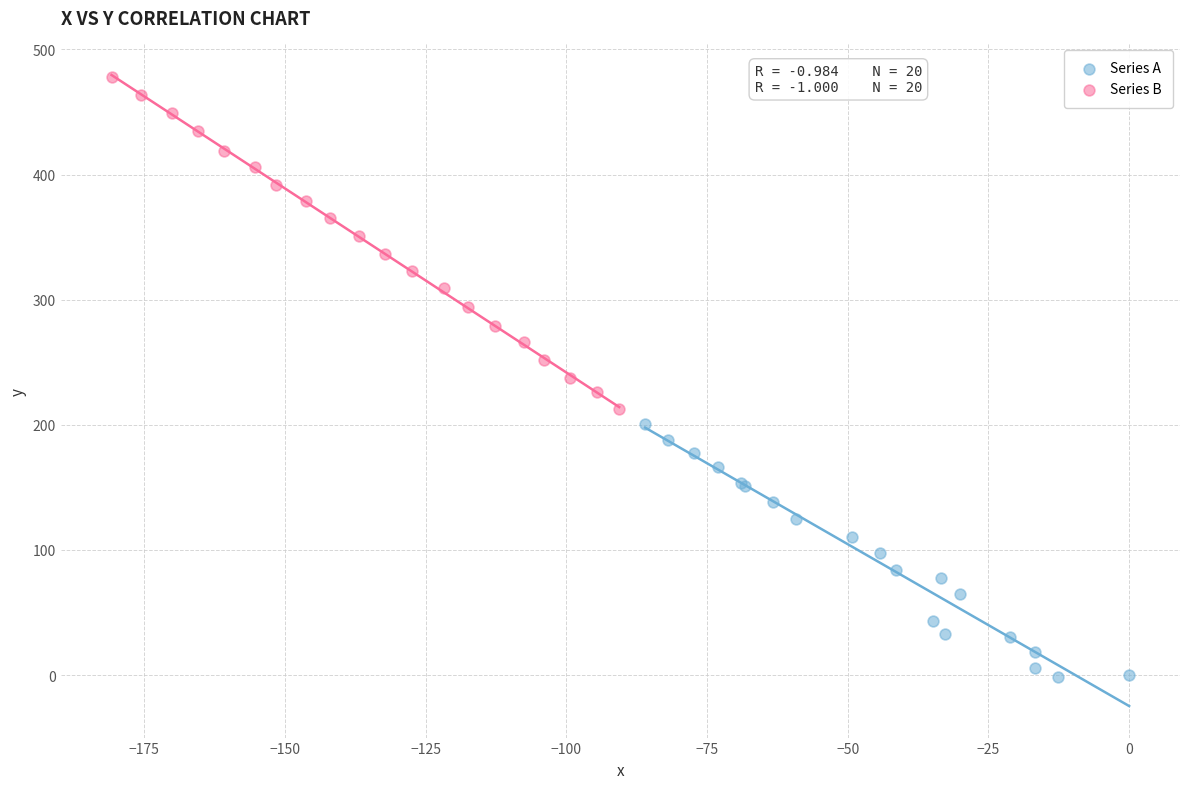

Which series reaches the maximum Y coordinate?

Series B